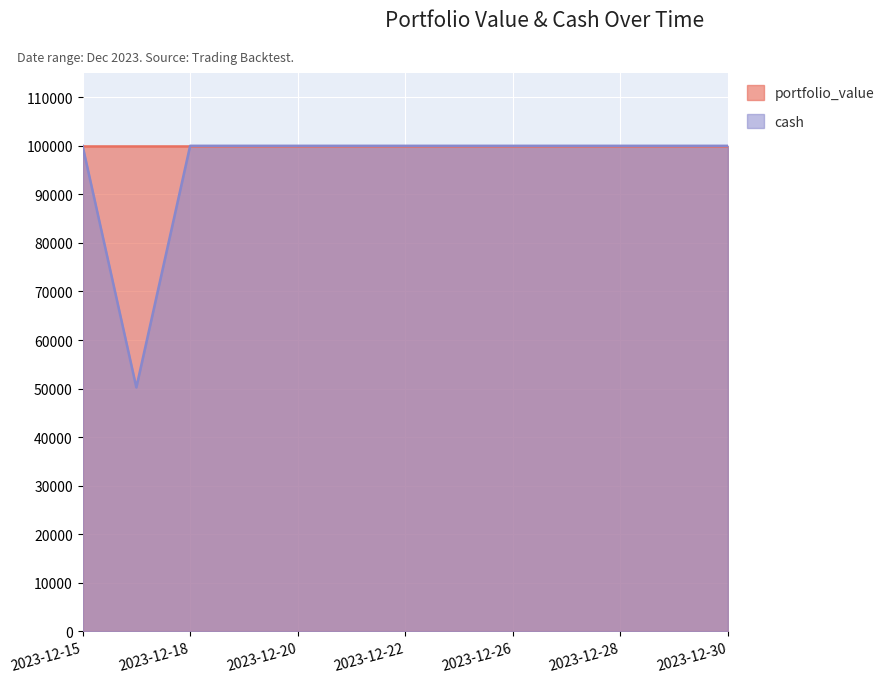

Which label corresponds to the smallest value in the chart?

2023-12-16